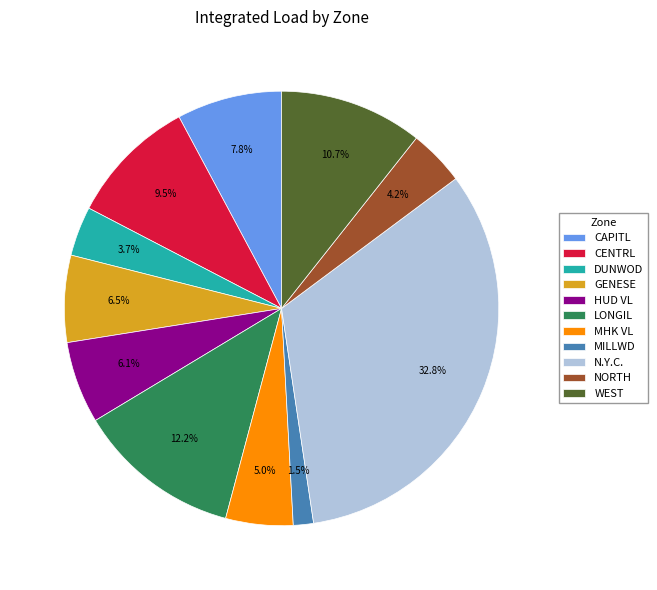

Between N.Y.C. and LONGIL, which is larger?

N.Y.C.